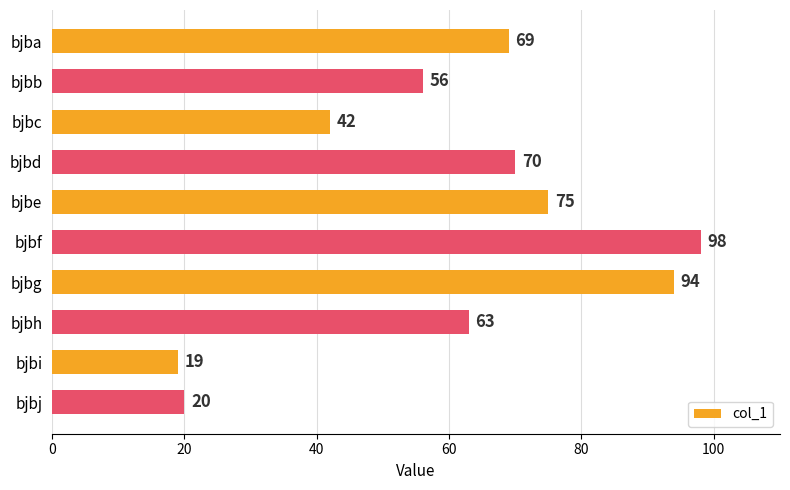

Is it true that the value at bjbc is 62?

False